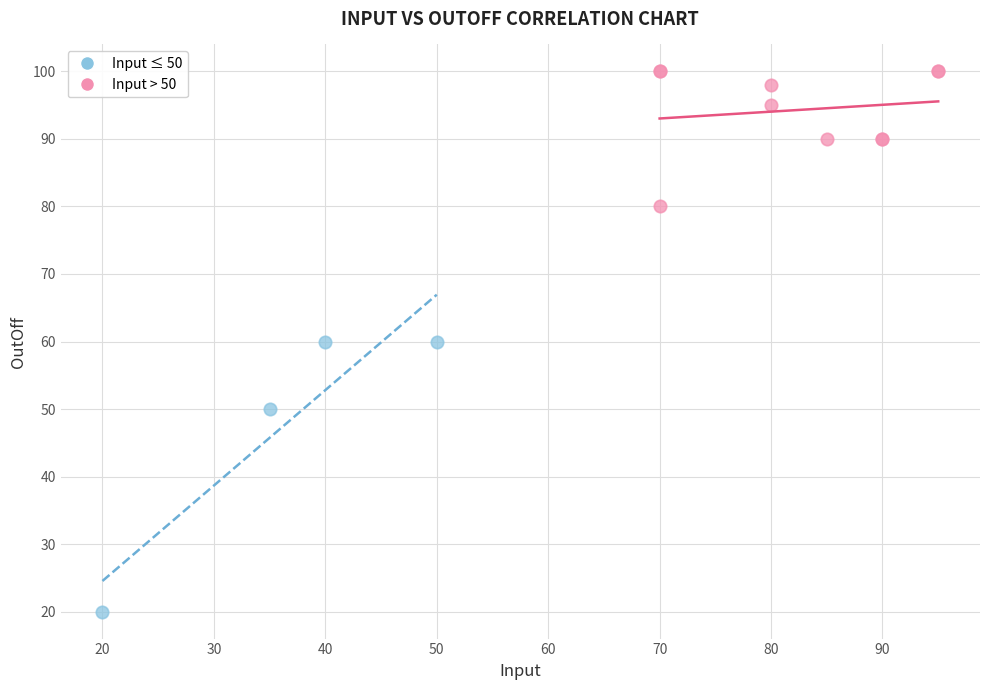

Which series has the largest Y range (max minus min)?

Input ≤ 50